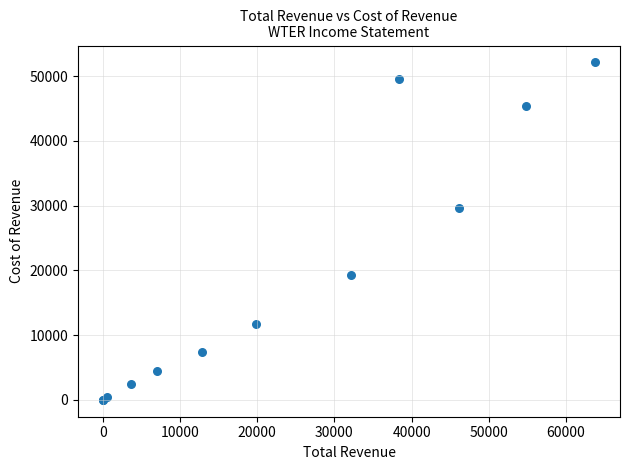

What Y value in the scatter plot is closest to 26050?

29600